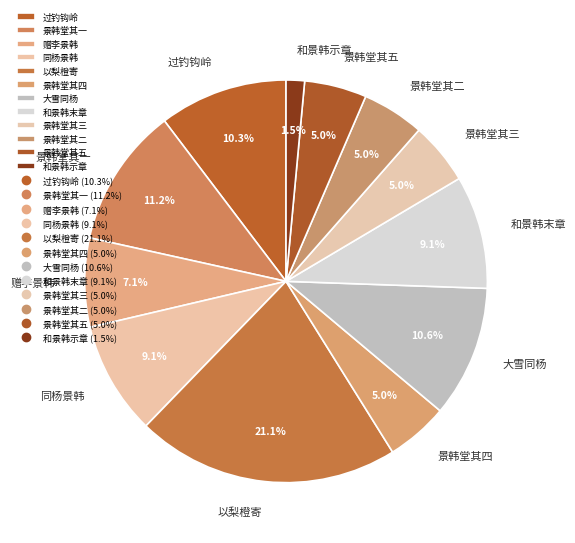

What is the ratio of the value at 景韩堂其一 to the value at 景韩堂其三?

2.2